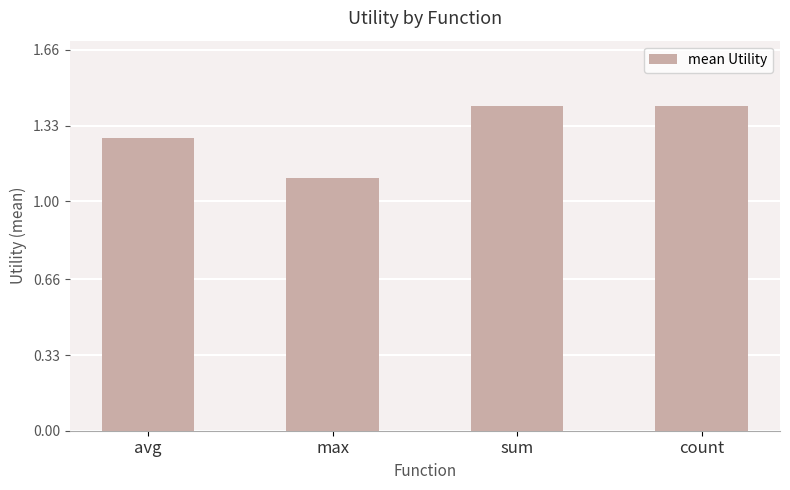

What is the label of the 2nd bar from the left?

max